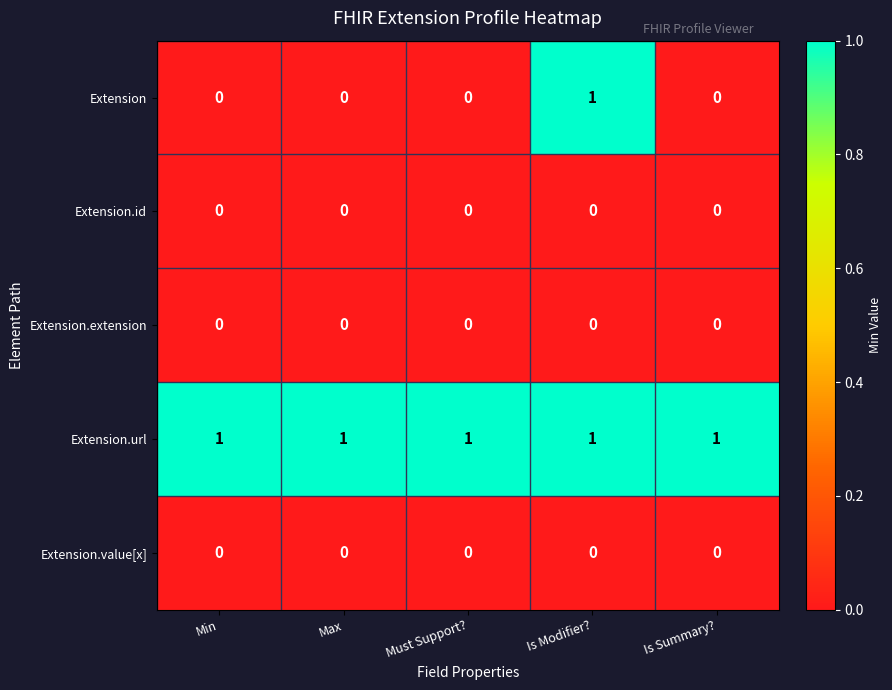

What is the difference between the highest and lowest values at Is Modifier??

1